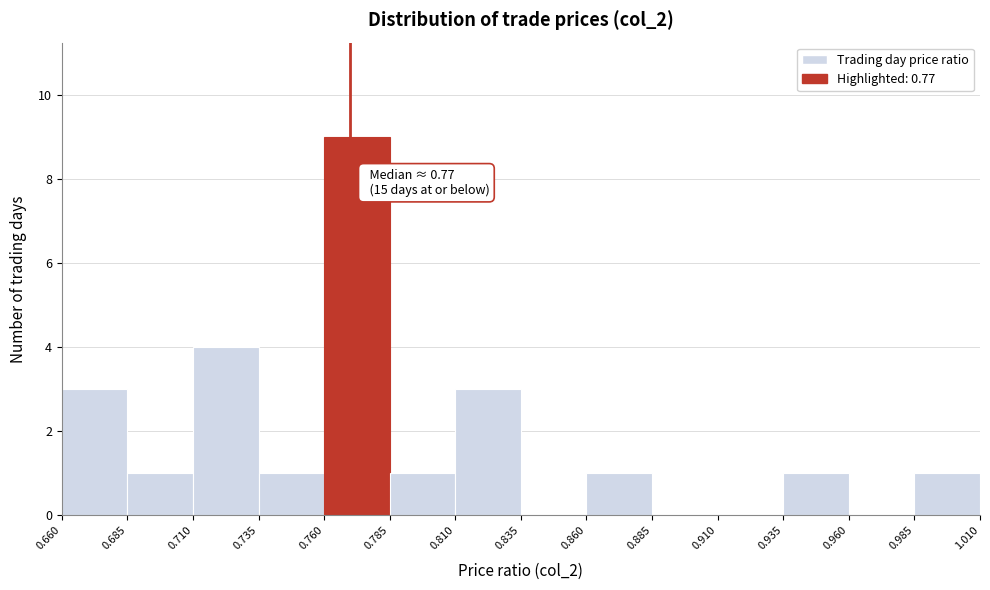

Over which range of the x-axis is the bar tallest?

0.760 to 0.785